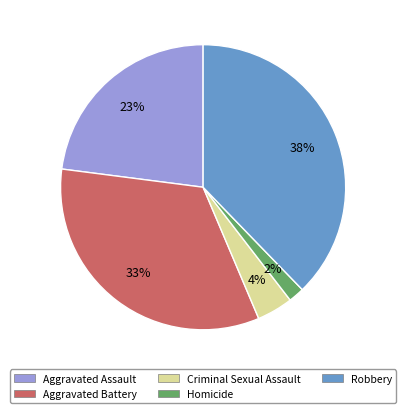

True or false: Robbery accounts for 38% of the total.

True